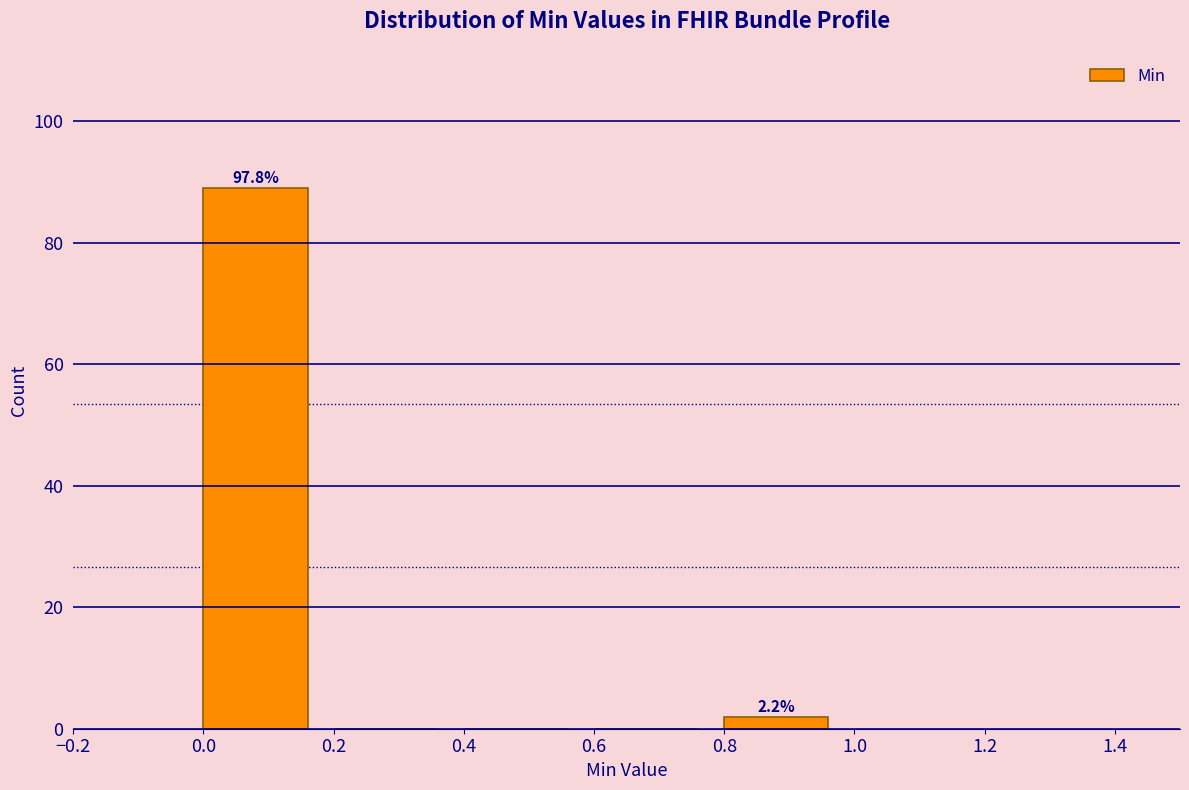

Over which range of the x-axis is the bar tallest?

0.0 to 0.2